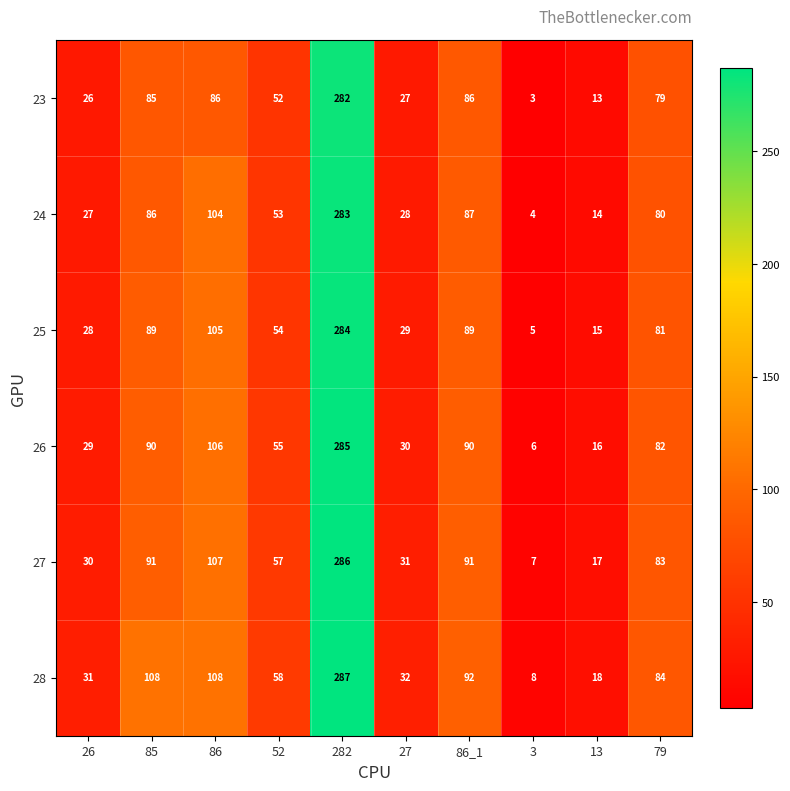

What is the difference between the highest and lowest values at 13?

5